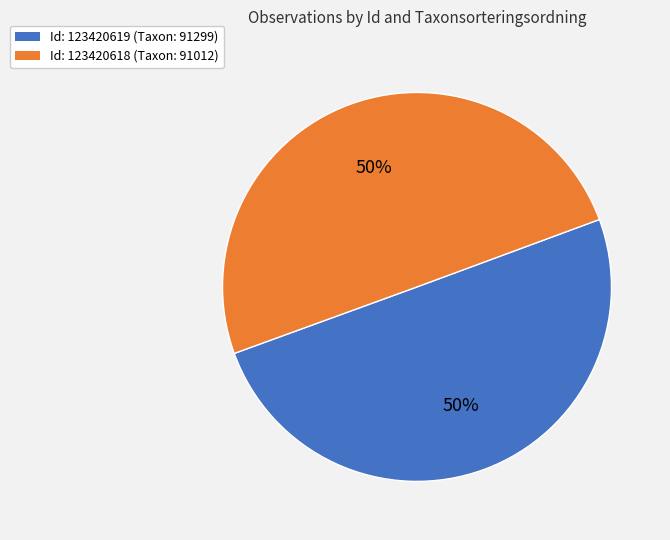

The Id: 123420618 (Taxon: 91012) slice represents 44% of the pie. True or false?

False